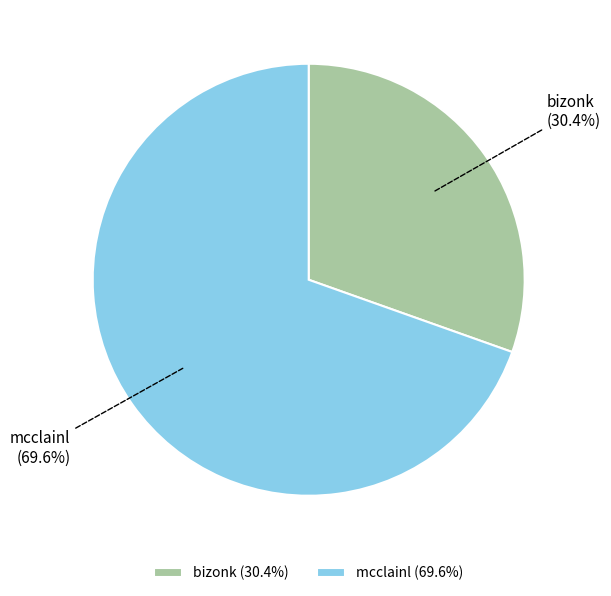

What percentage is the bizonk slice, to the nearest percent?

30%